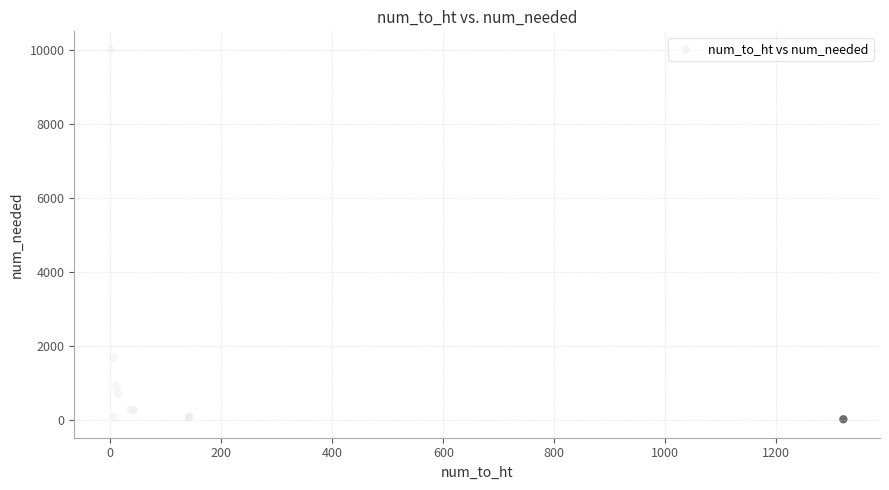

What Y value in the scatter plot is closest to 5003?

1666.7